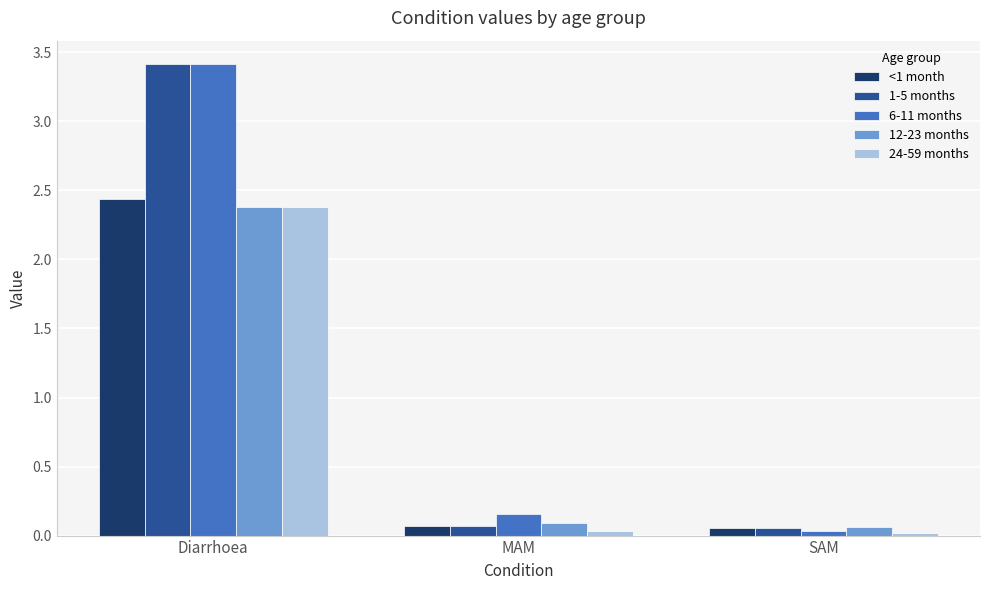

Is the value of 24-59 months at SAM greater than the value of 6-11 months at MAM?

No